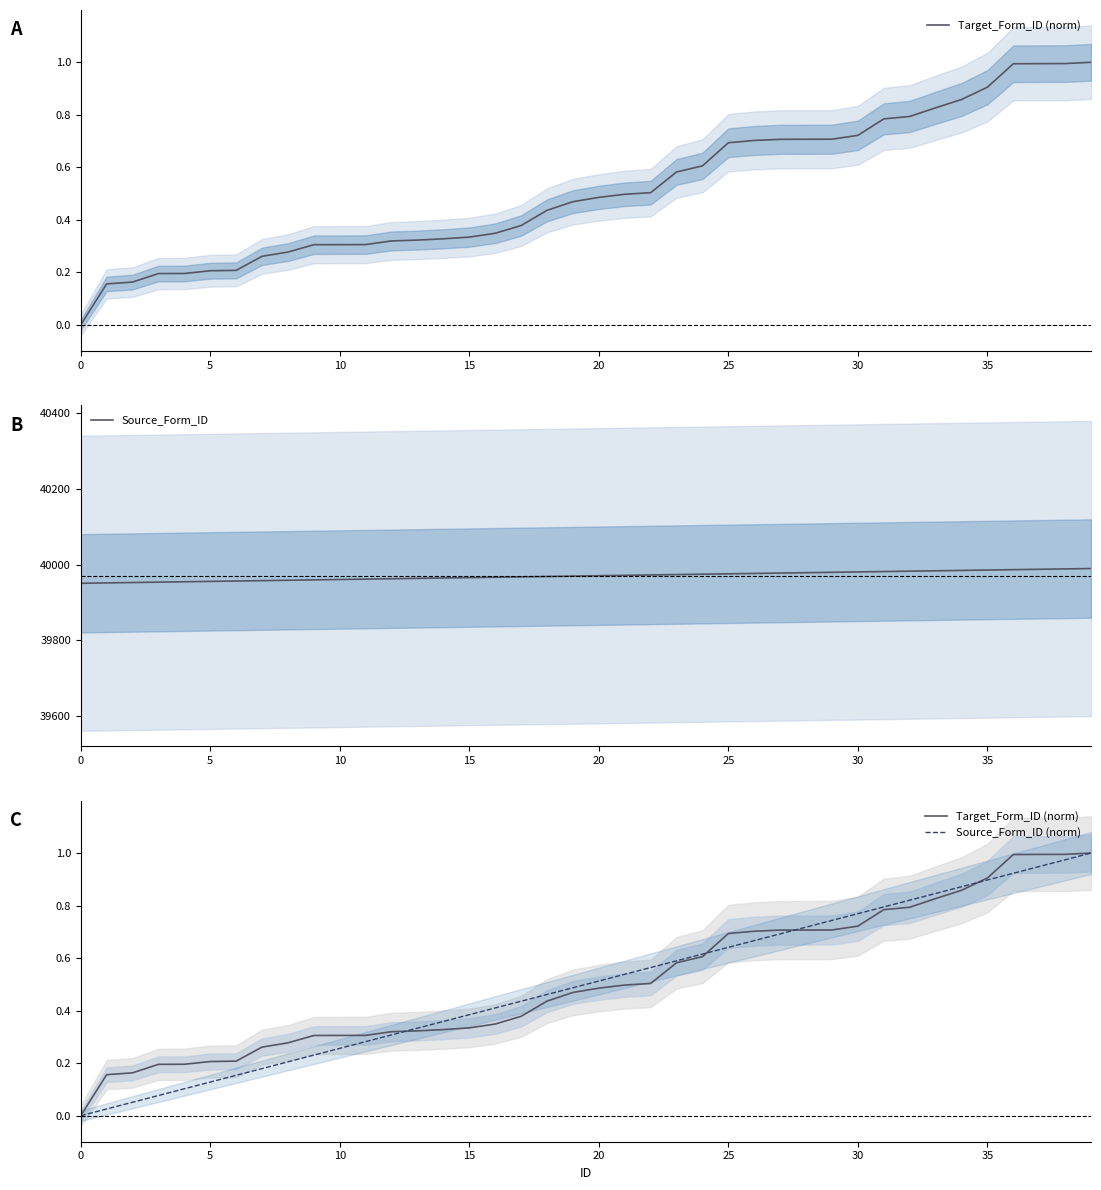

The value of Source_Form_ID at 20 is 67641. True or false?

False